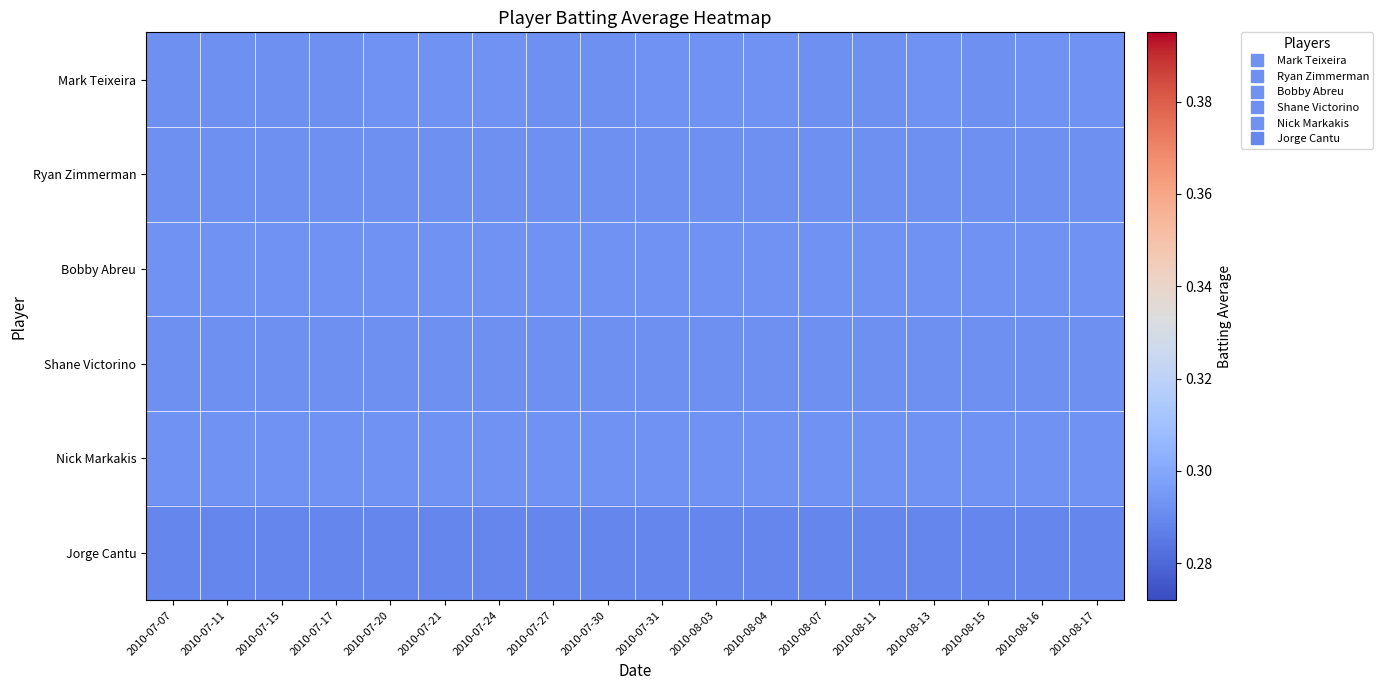

At which category is the sum across all series the highest?

2010-07-20